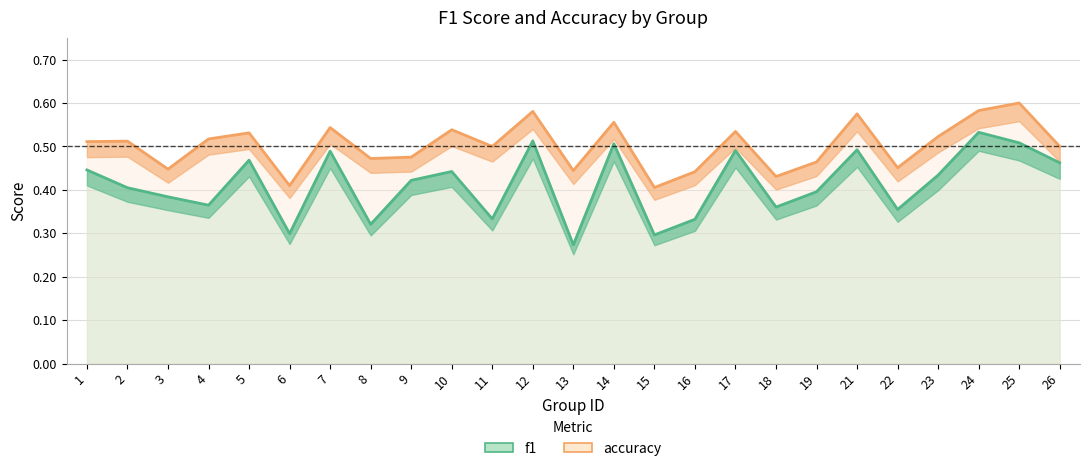

In f1, how many points are lower than both neighbors (excluding endpoints)?

8